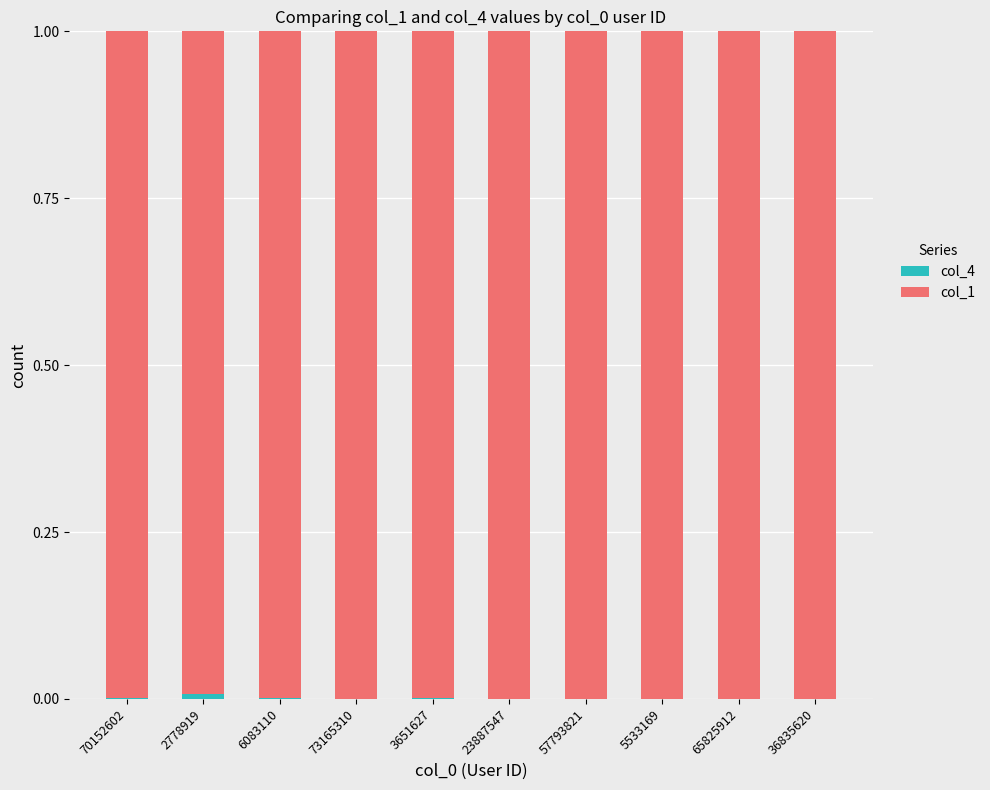

Between 57793821 and 5533169, which series saw the biggest shift?

col_4